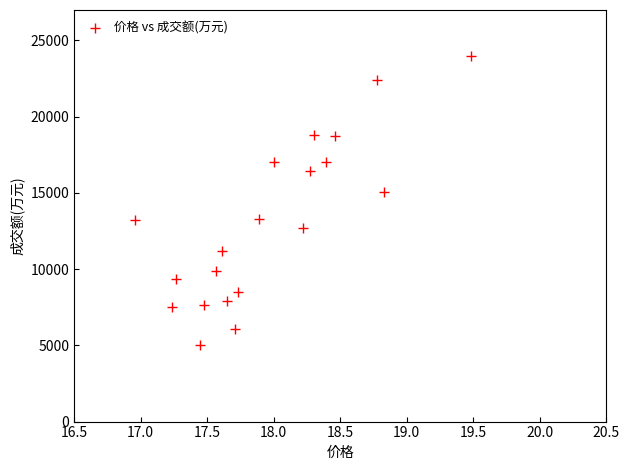

What Y value in the scatter plot is closest to 14501?

15070